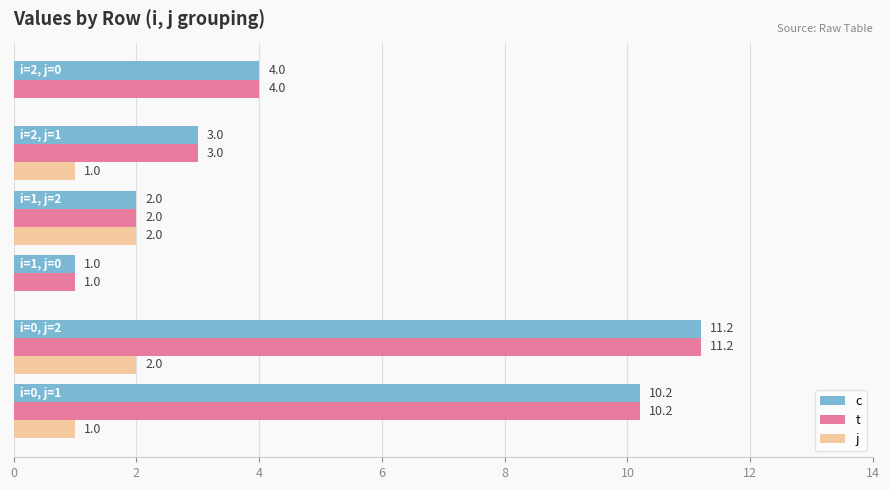

What is the maximum value for j?

2.0